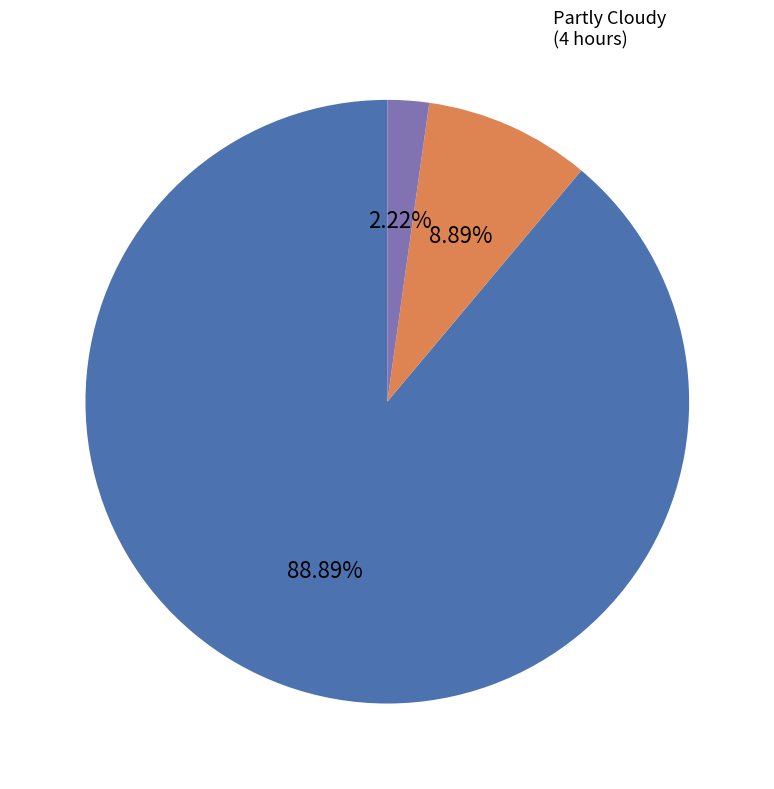

Is it true that Clear is 89% of the pie?

True